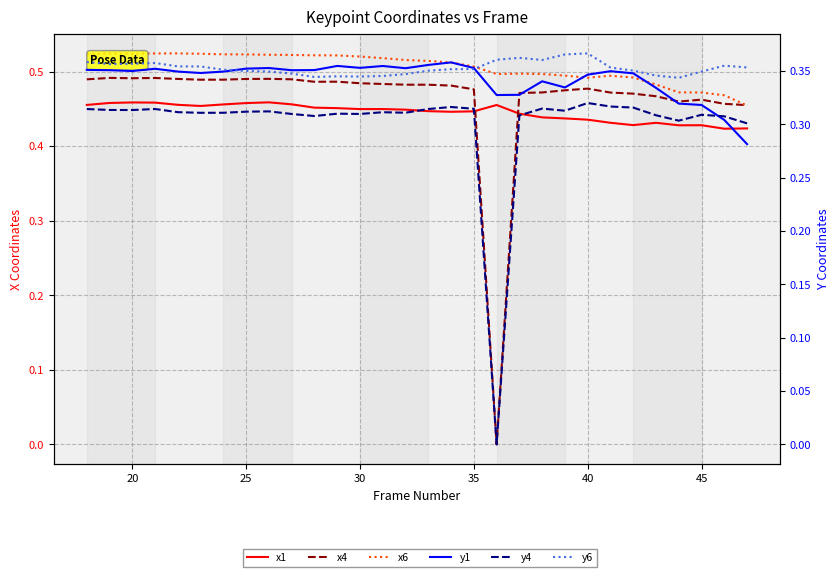

True or false: x1 and y1 cross at least once.

False